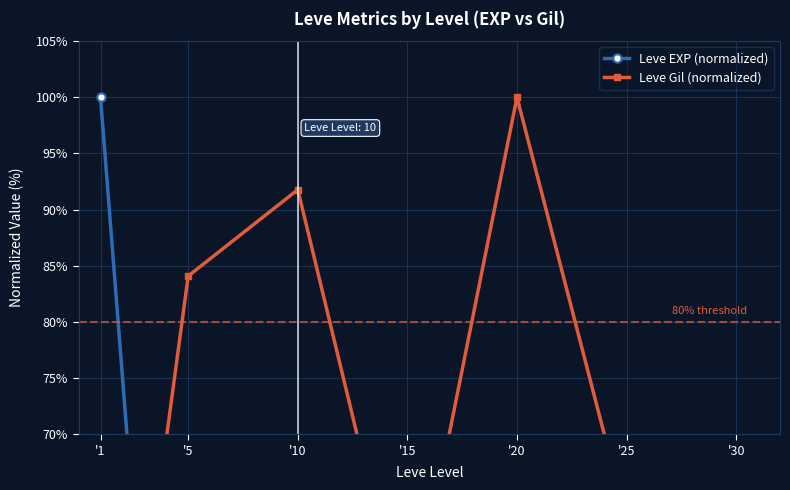

Which series has the largest total across all categories?

Leve Gil (normalized)